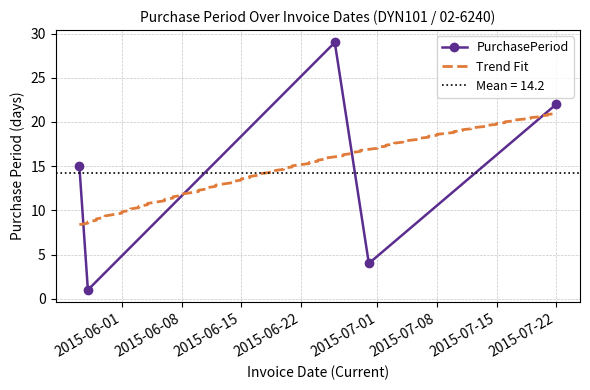

What is the maximum value shown in the chart?

29